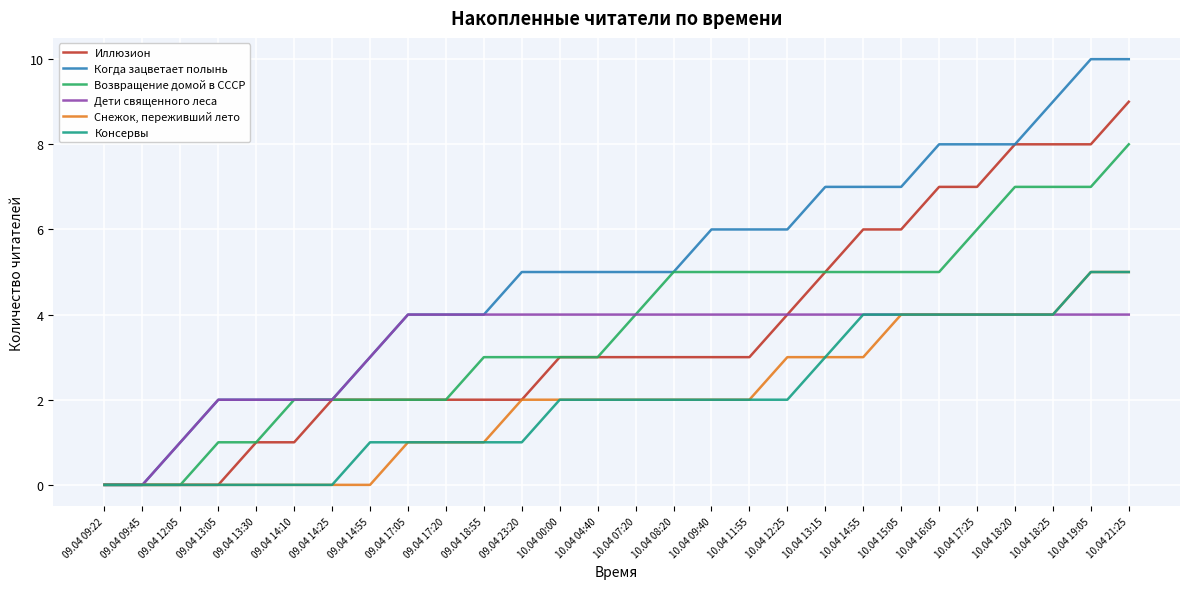

What is the greatest value displayed?

10